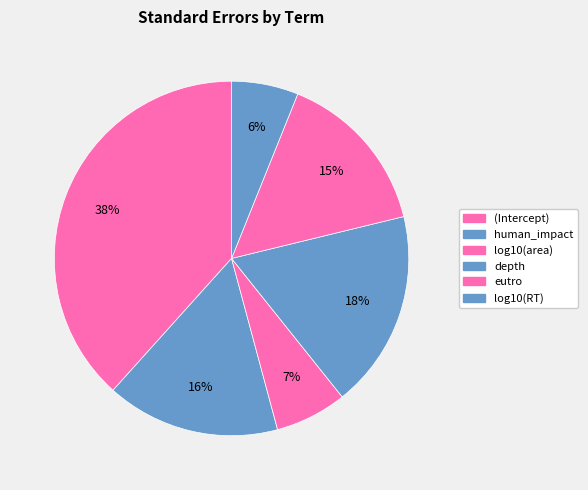

Rank the categories by value from highest to lowest.

(Intercept), depth, human_impact, eutro, log10(area), log10(RT)